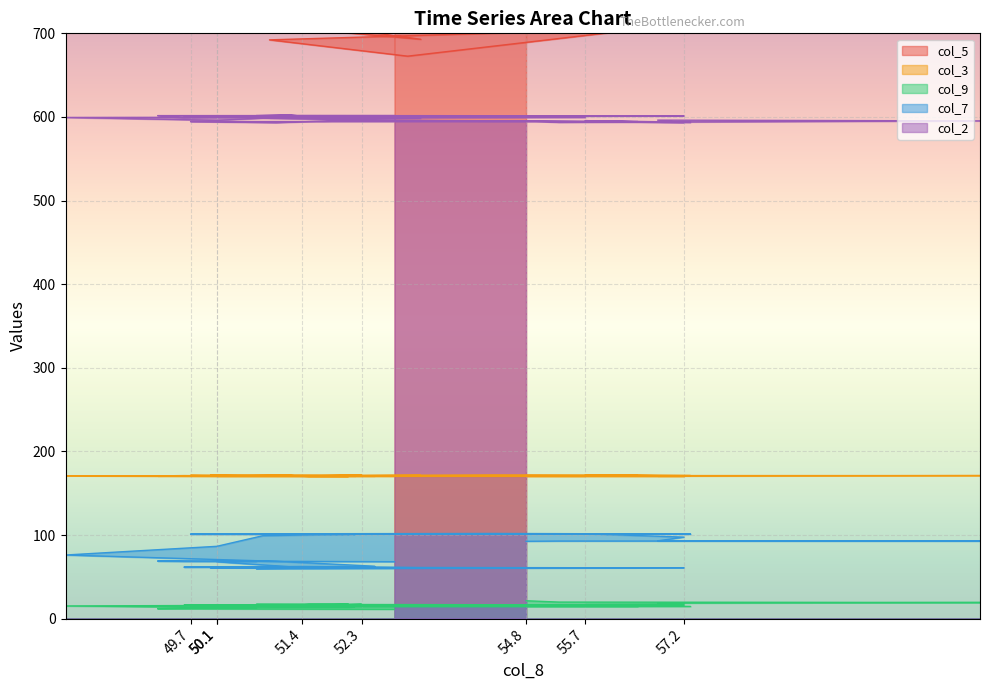

At which label is col_7 closest to 80?

47.8